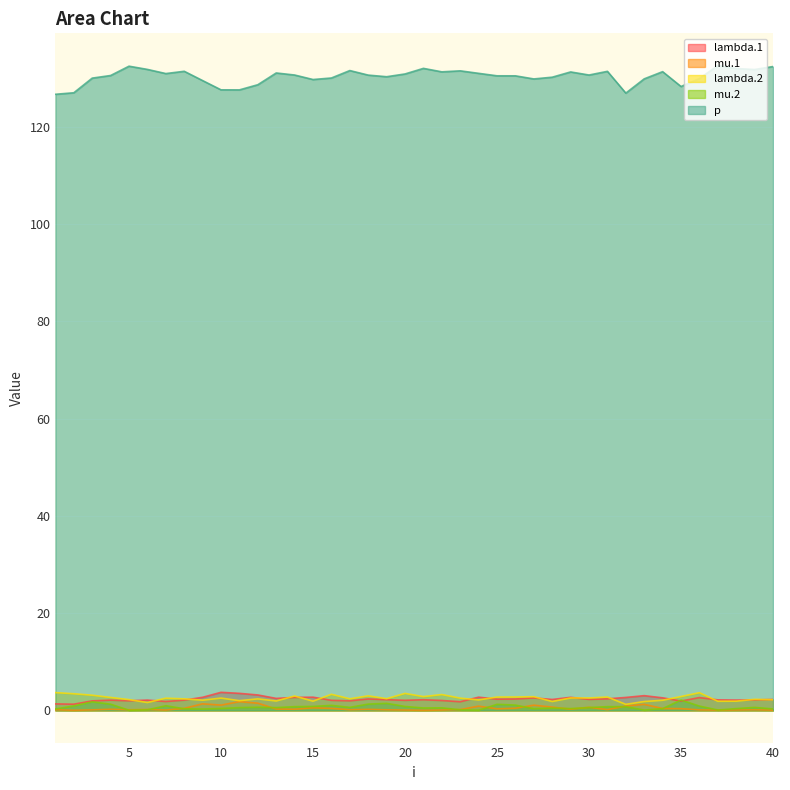

In lambda.1, how many points are higher than both neighbors (excluding endpoints)?

11